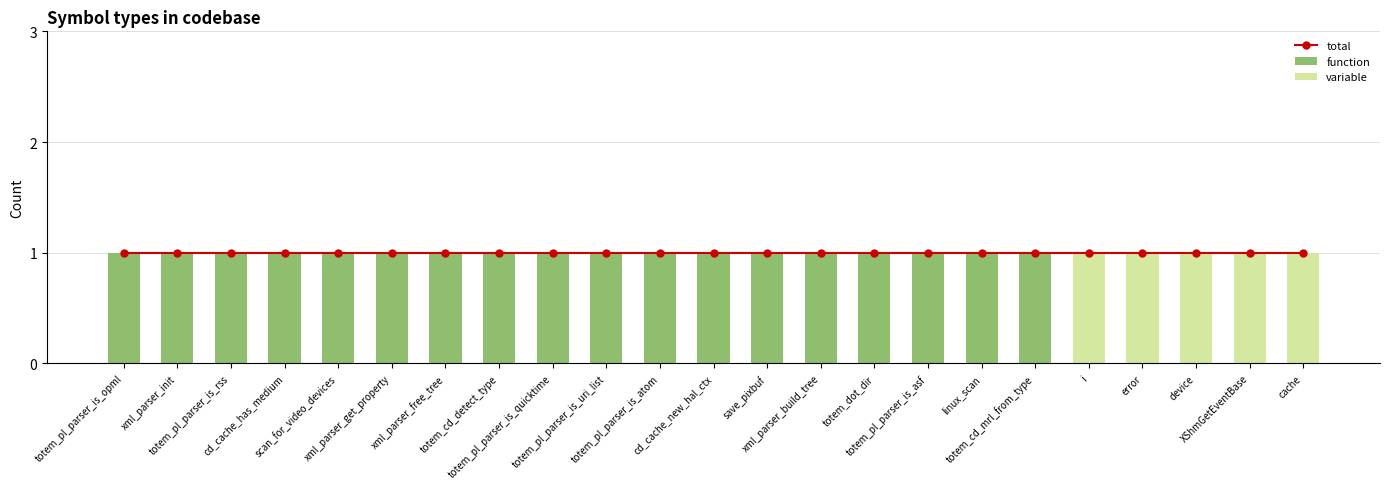

What value does the variable series have at cache?

1